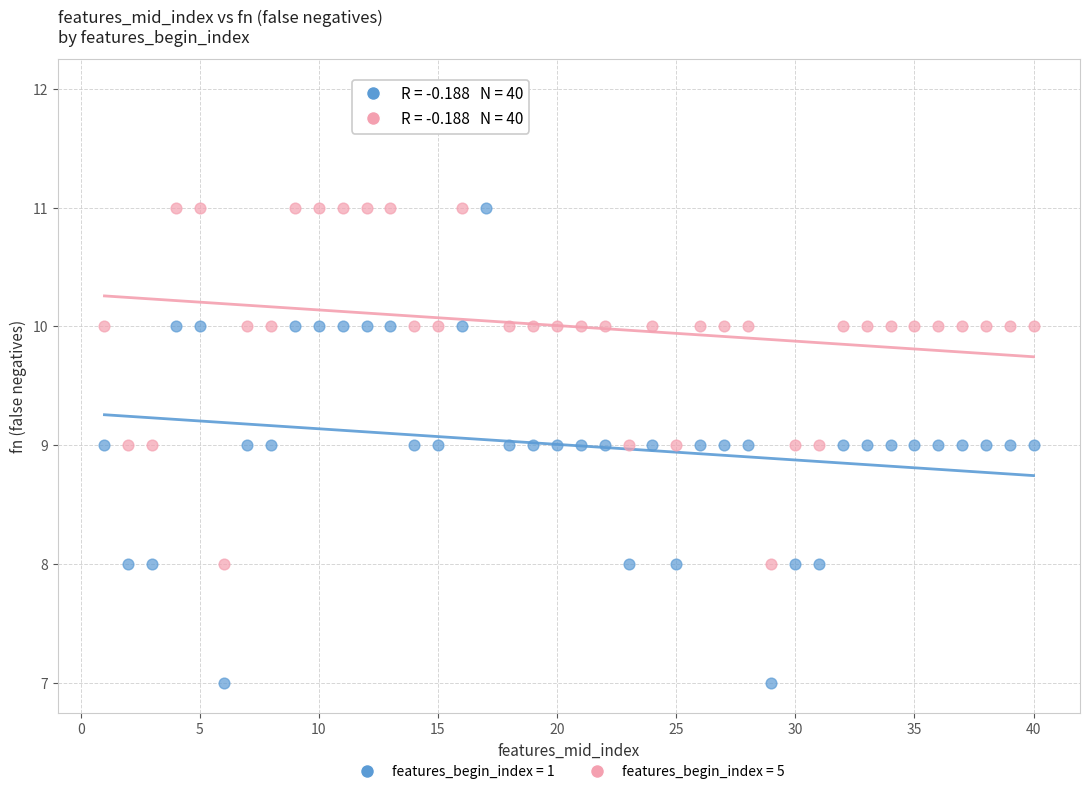

Which series contains the highest Y value?

features_begin_index = 5